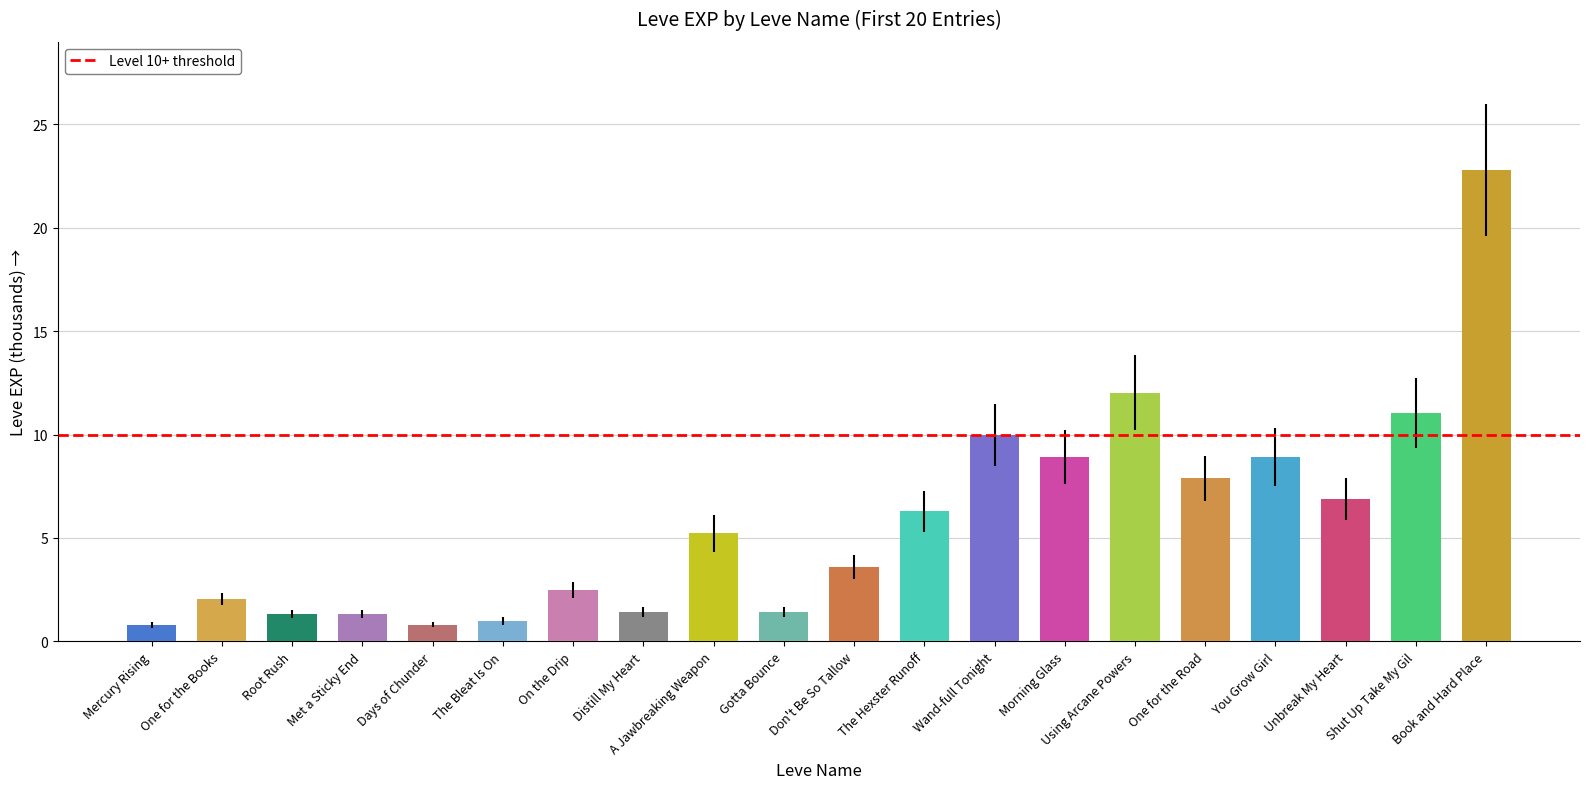

At which label is the value closest to 11?

Shut Up Take My Gil